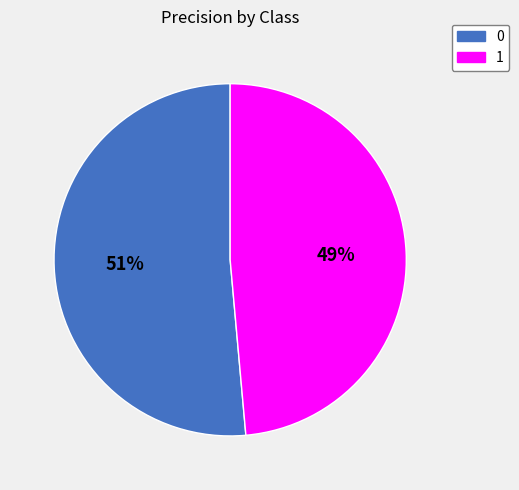

To the nearest percent, what is the combined percentage of 0 and 1?

100%